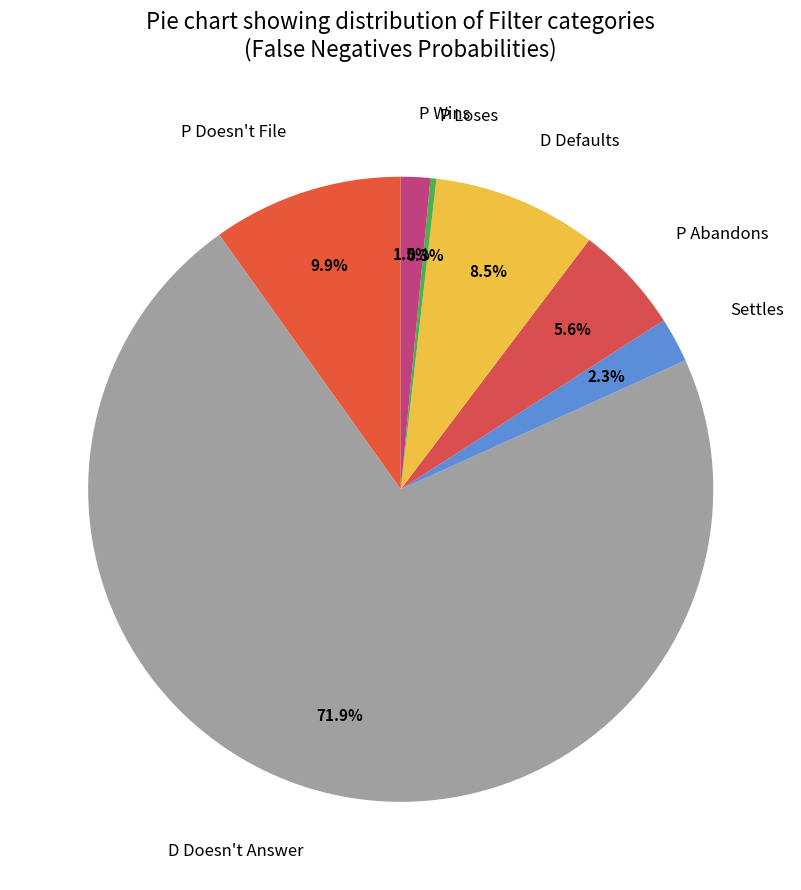

Rank the categories by value from highest to lowest.

D Doesn't Answer, P Doesn't File, D Defaults, P Abandons, Settles, P Wins, P Loses